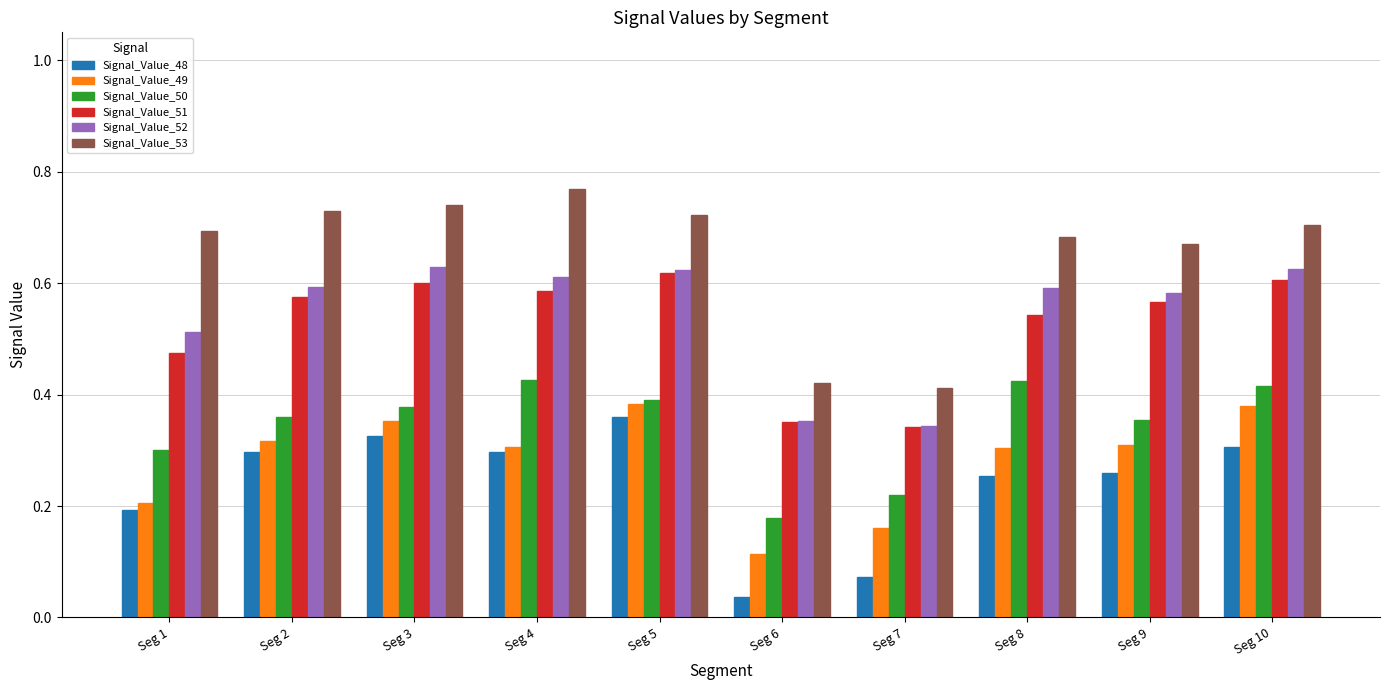

How many bars are there in each group?

6